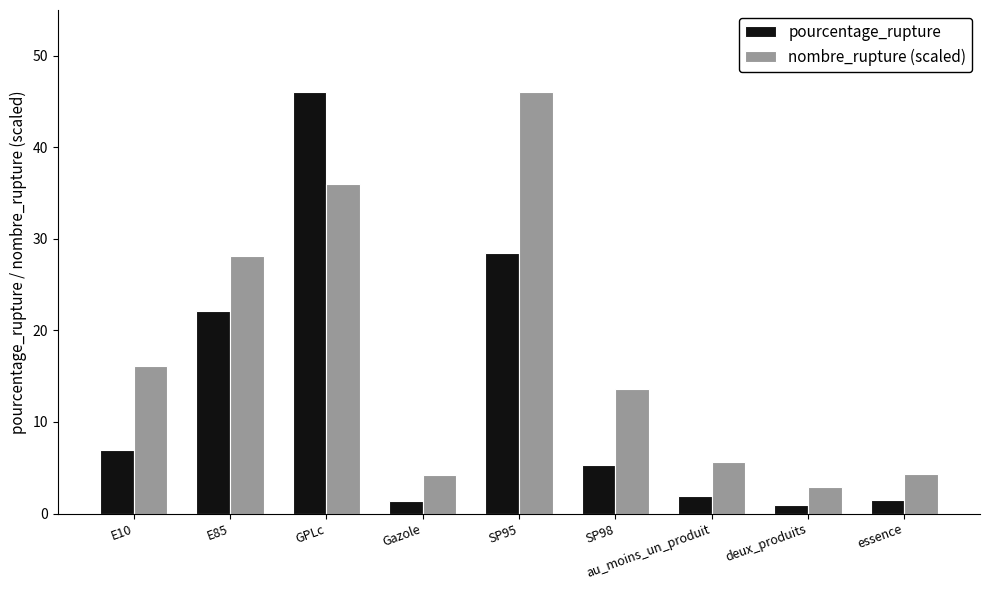

Rank the series at SP98 from highest to lowest value.

nombre_rupture (scaled), pourcentage_rupture